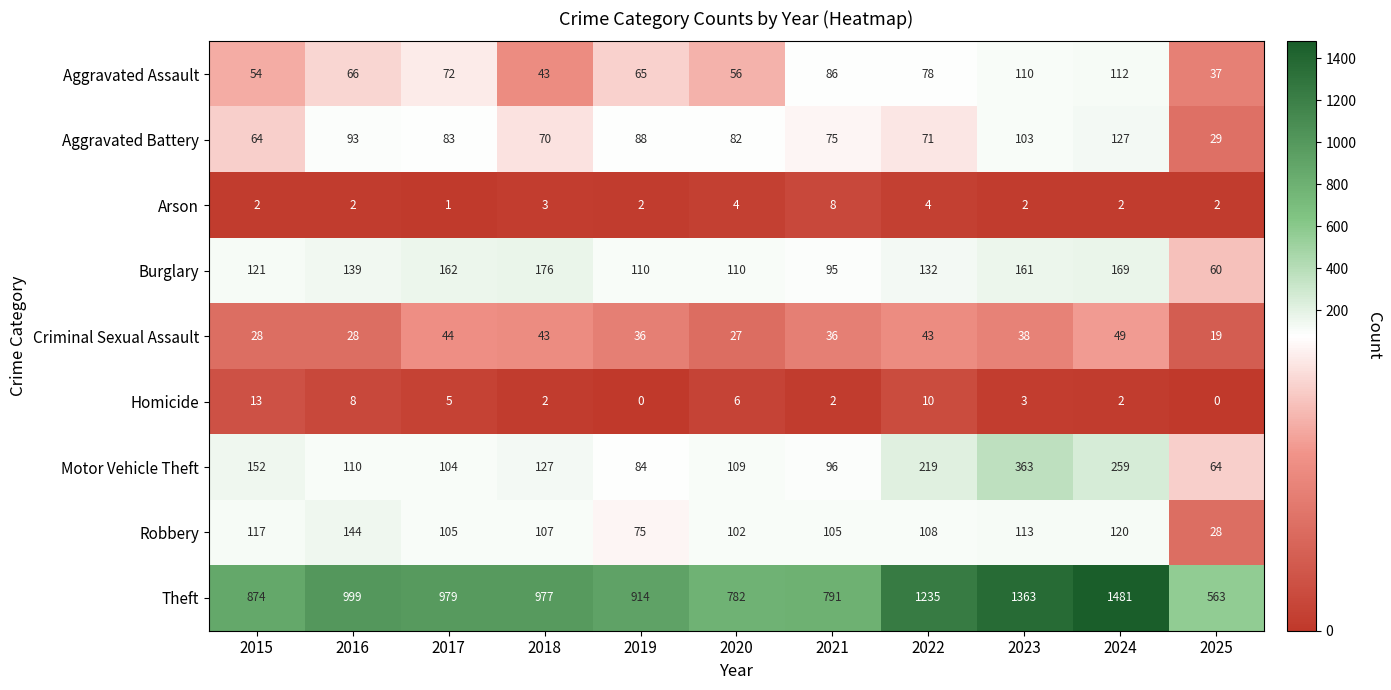

The value of Homicide at 2018 is 1. True or false?

False